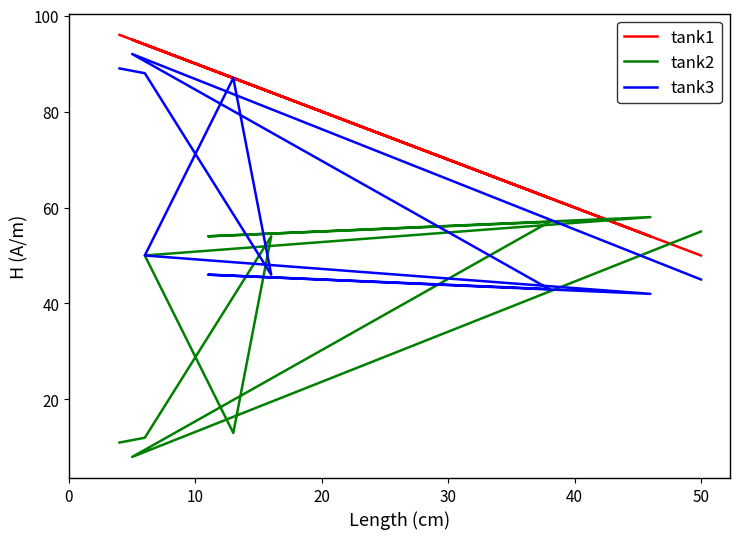

Which series has the widest spread of values?

tank2